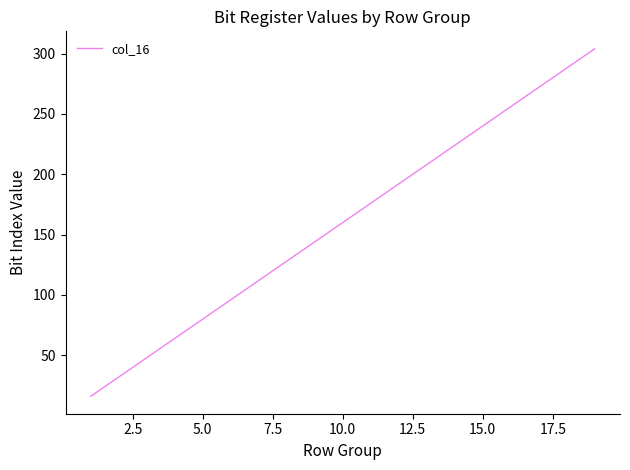

What is the greatest value displayed?

304